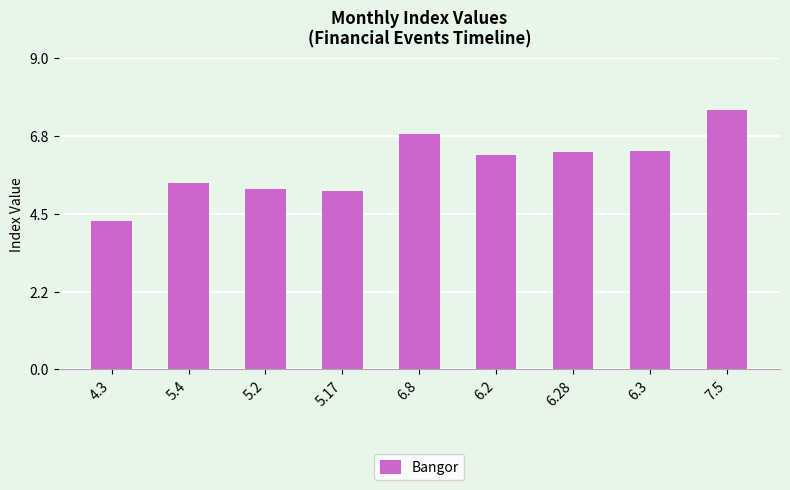

What is the difference between the values at 5.4 and 4.3?

1.1